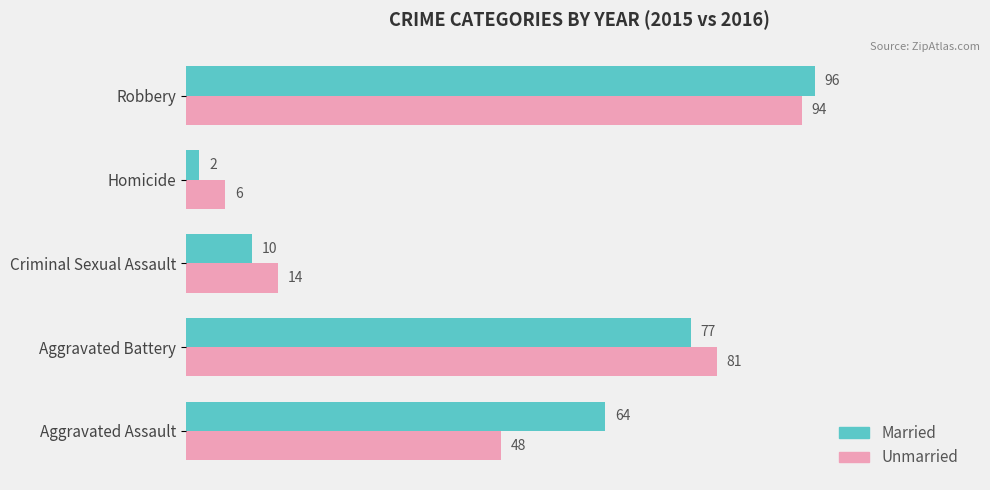

Is it true that Married equals 64 at Aggravated Assault?

True